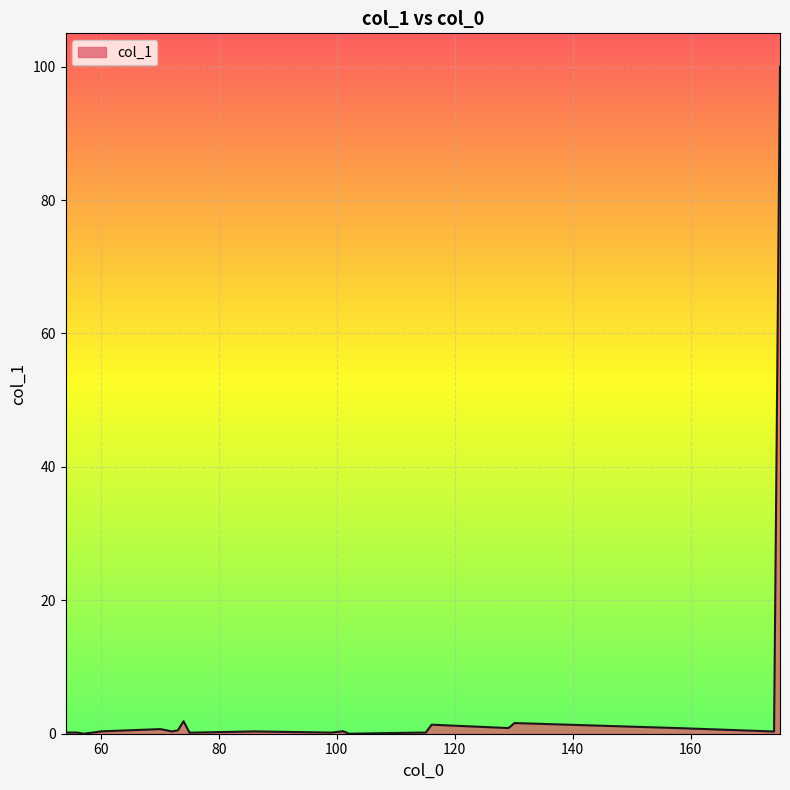

What is the difference between the maximum and minimum values?

100.0